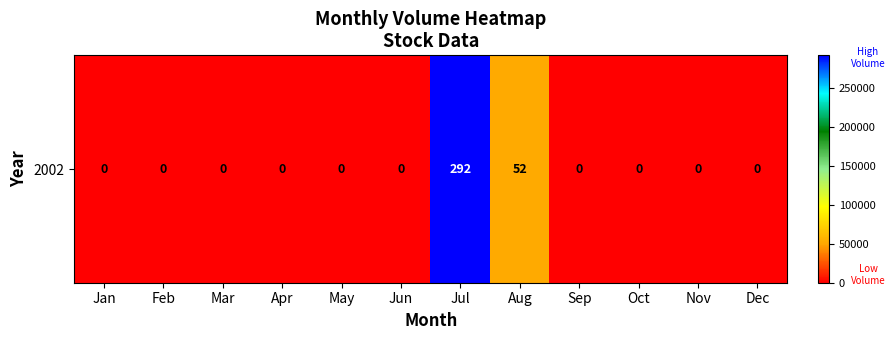

Reading left to right, extract all data points from this chart.

Jan=0	Feb=0	Mar=0	Apr=0	May=0	Jun=0	Jul=292437	Aug=52497	Sep=0	Oct=0	Nov=0	Dec=0